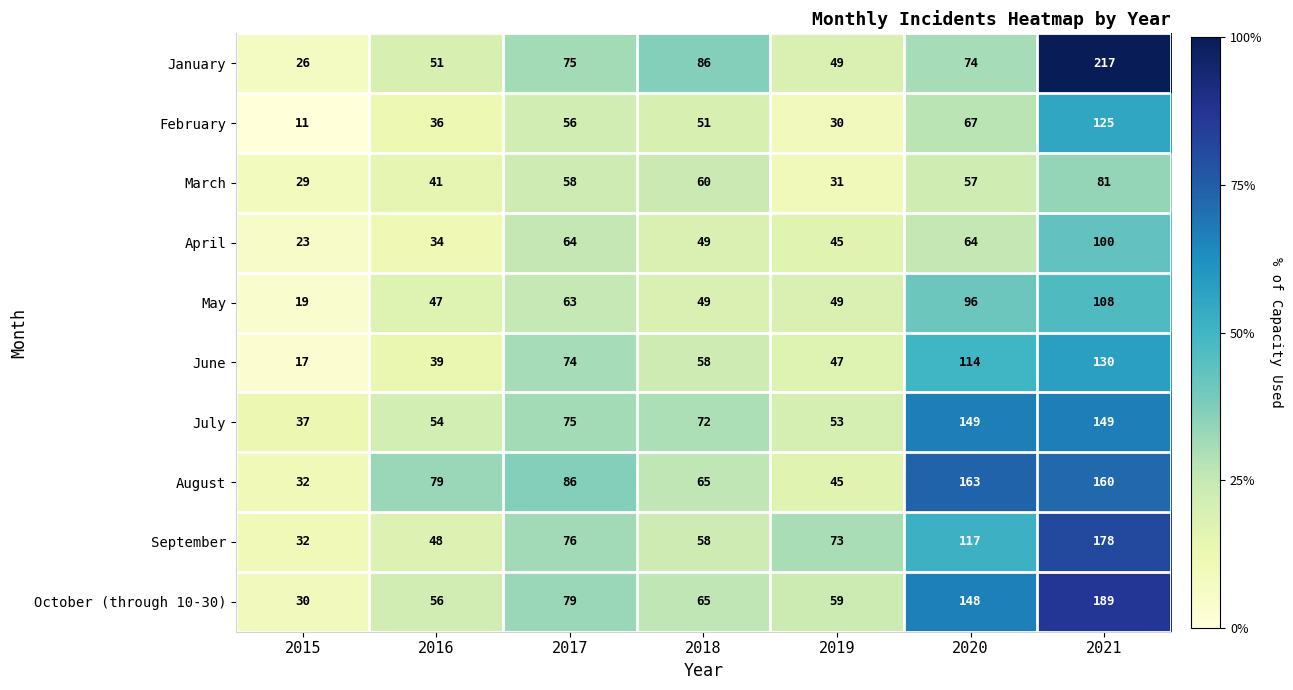

What is the sum of the July values at 2019 and 2016?

107